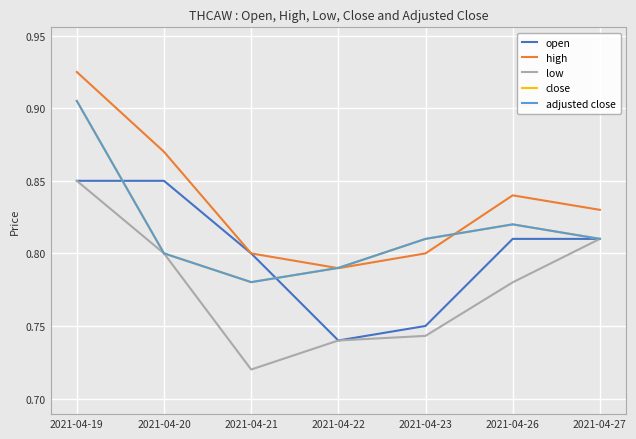

At which label does close reach its peak?

2021-04-19